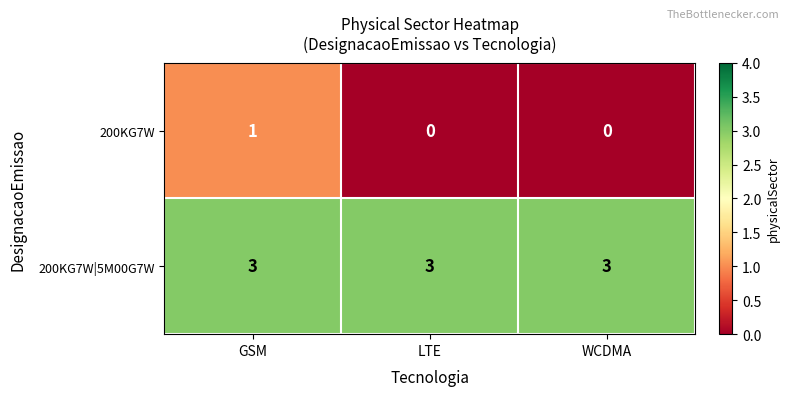

True or false: 200KG7W has a value of 0 at LTE.

True